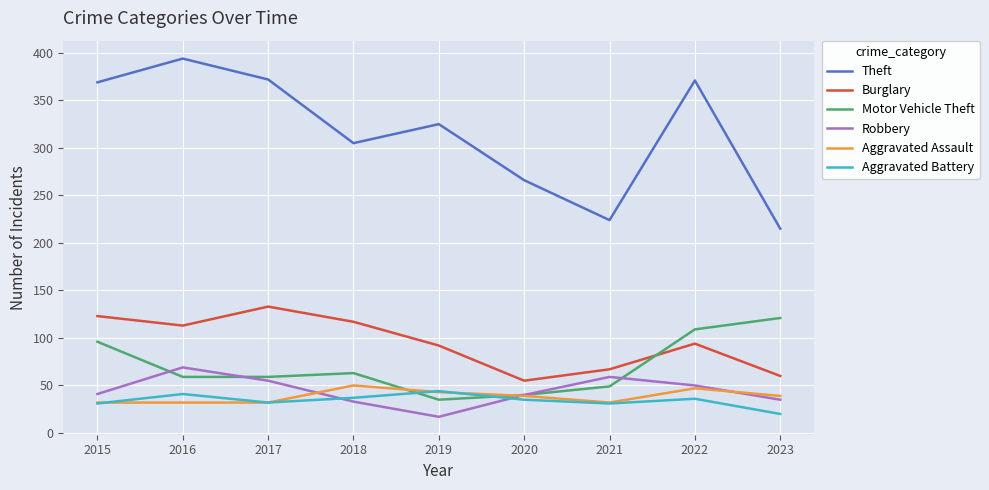

After their last crossing, which series has the higher values: Motor Vehicle Theft or Burglary?

Motor Vehicle Theft